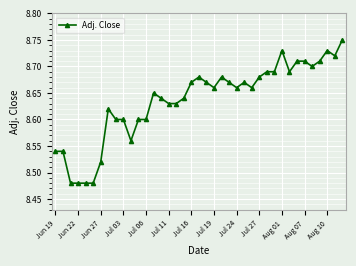

How many values are between 8 and 9?

39